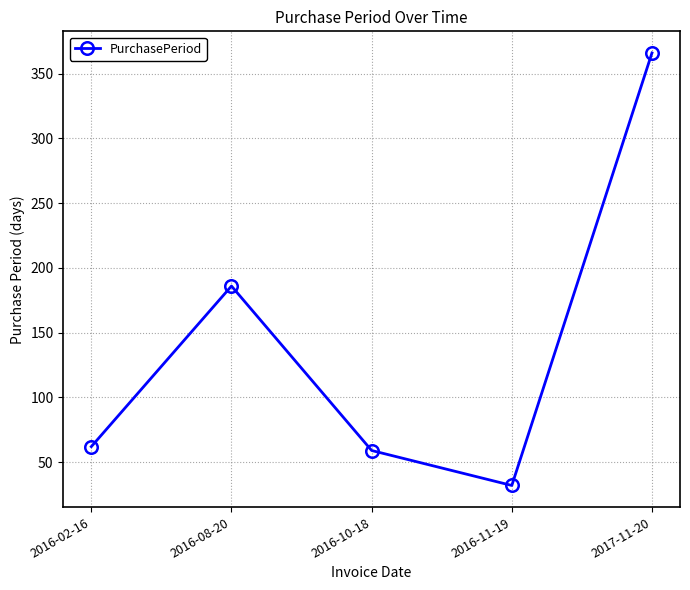

Is it true that the value at 2016-10-18 is 29?

False